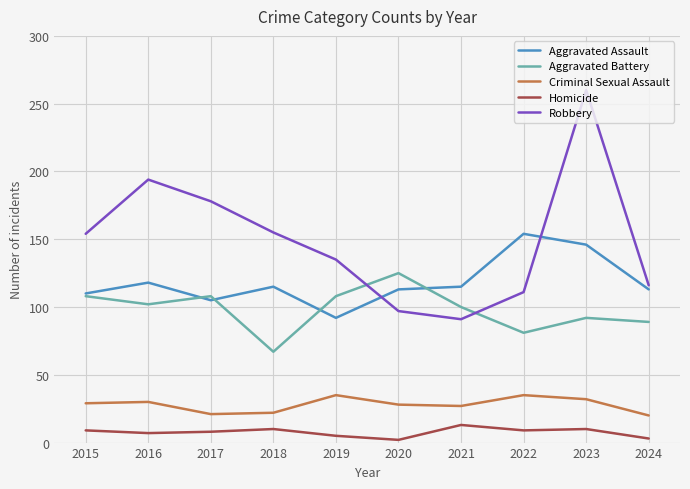

Is it true that Robbery equals 91 at 2021?

True